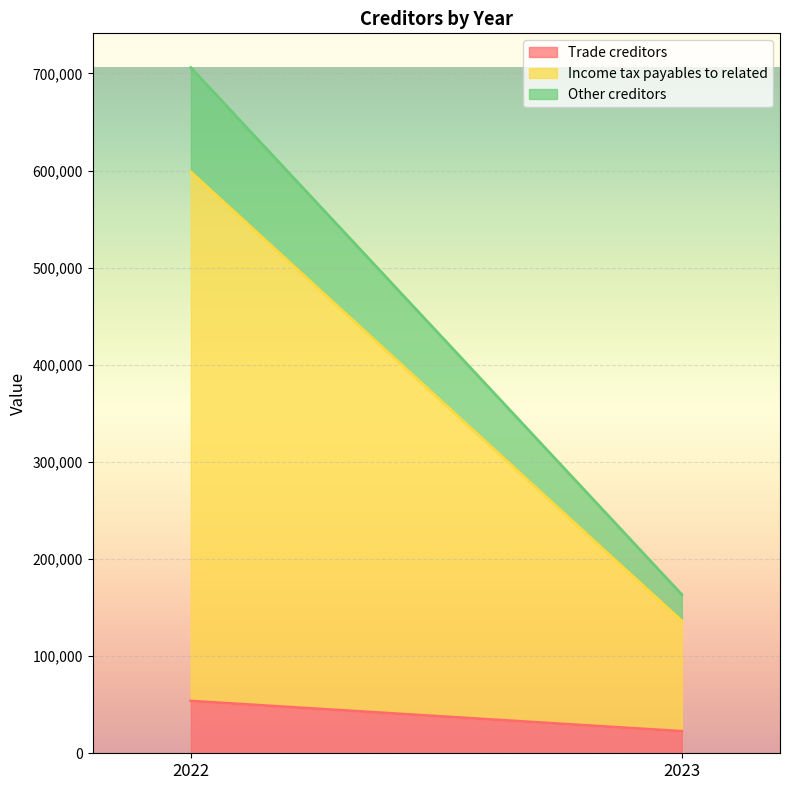

What is the sum of the Other creditors values at 2022 and 2023?

134614